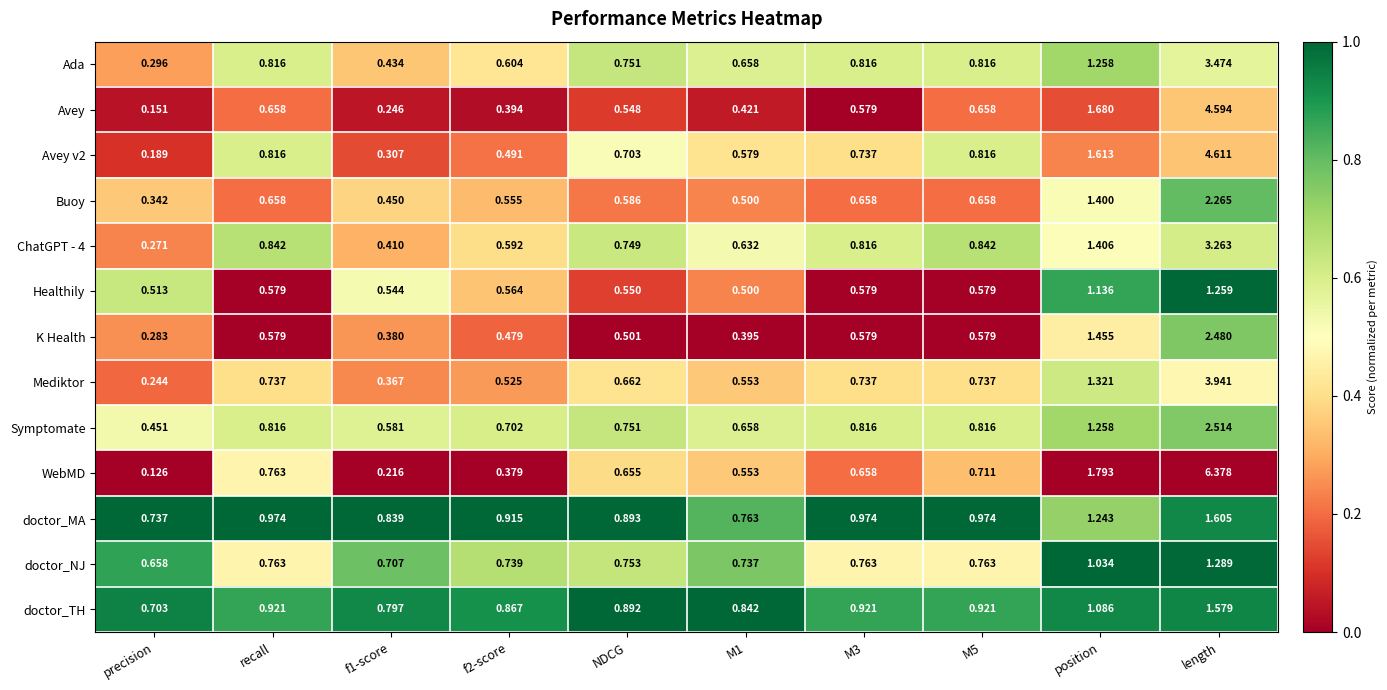

Which series has the largest range (max minus min)?

WebMD